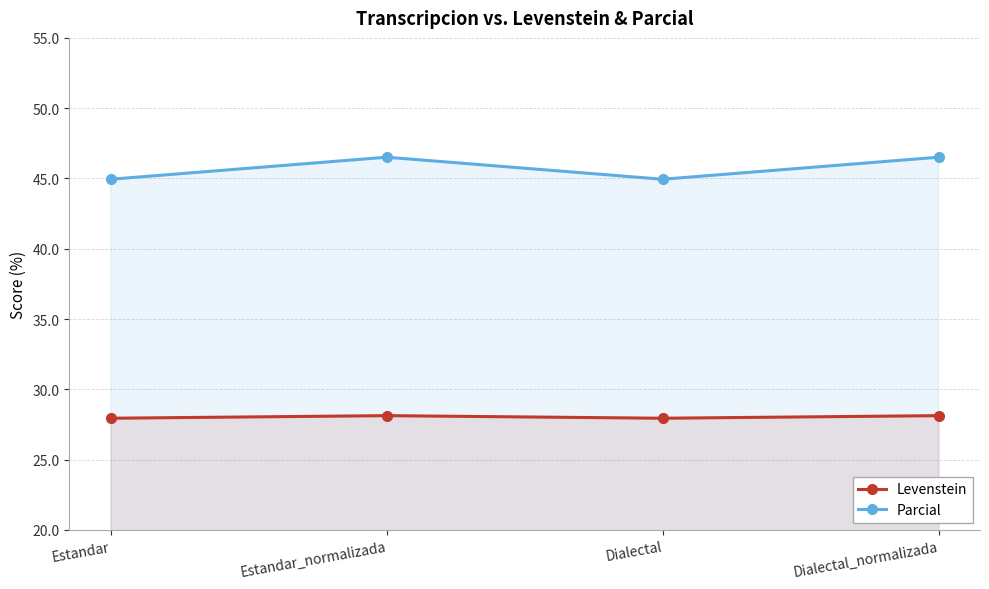

What is the average value of the Levenstein series?

28.0